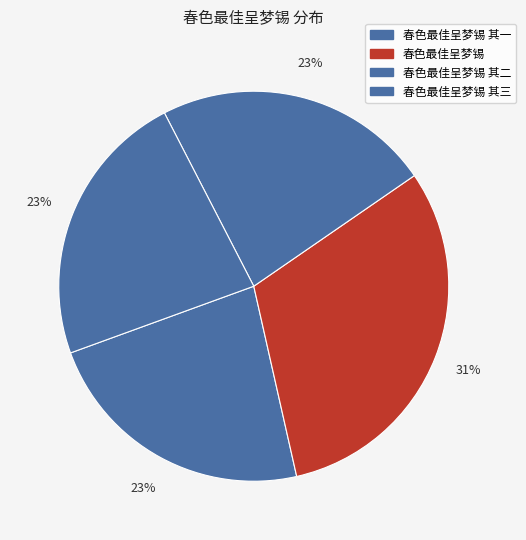

How many slices are in this pie chart?

4